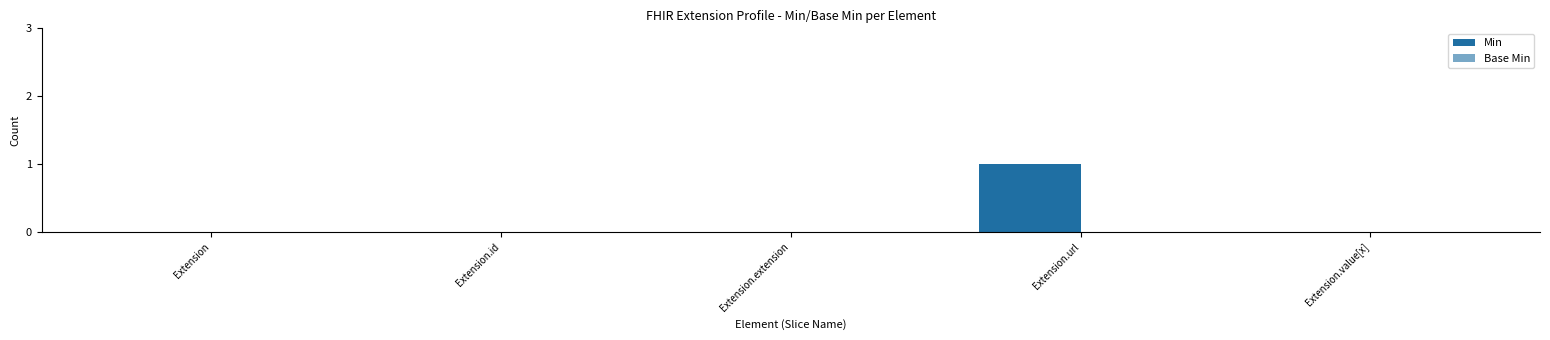

Are the bars horizontal?

No